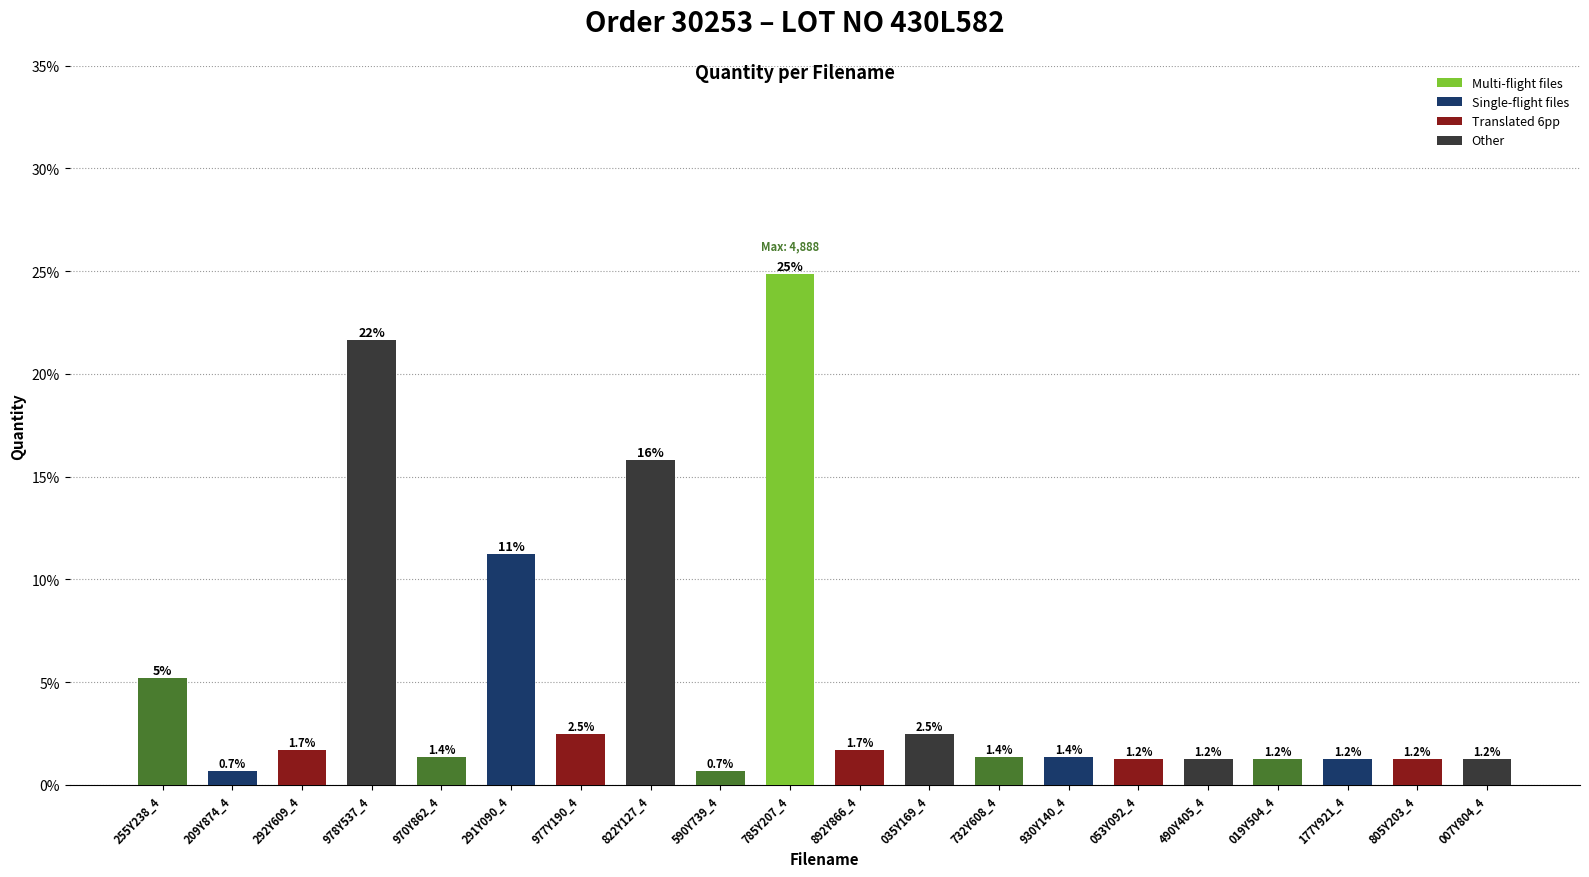

What is the sum of the values at 177Y921_4 and 977Y190_4?

3.7